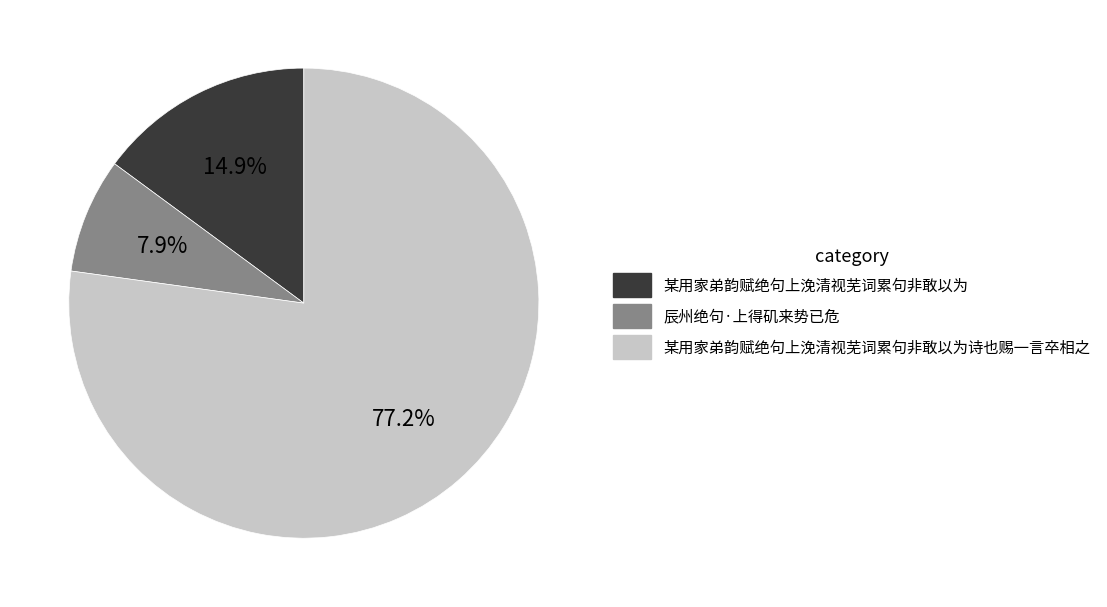

How many slices are in this pie chart?

3